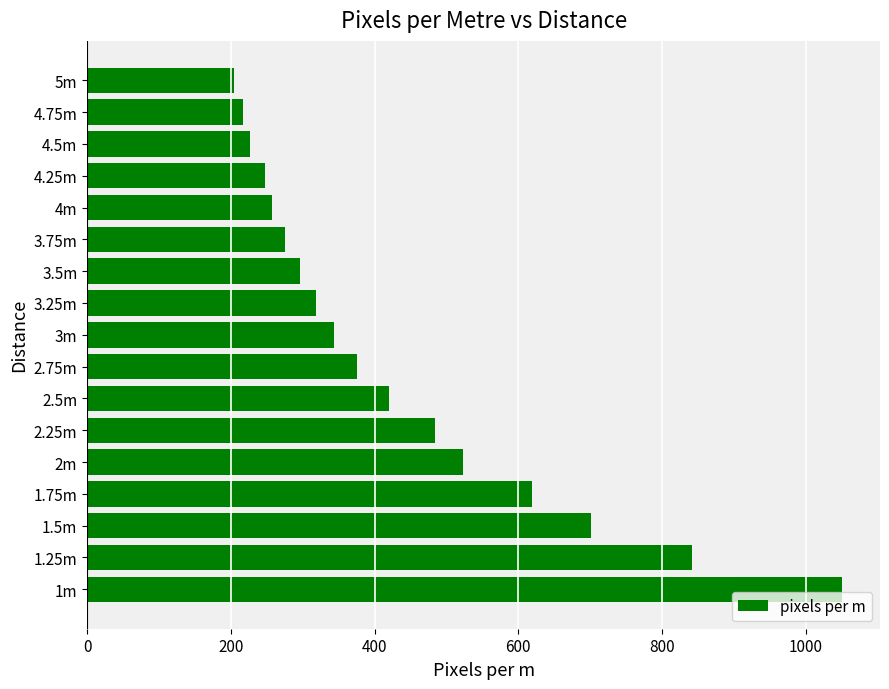

How many data points are less than 343?

8